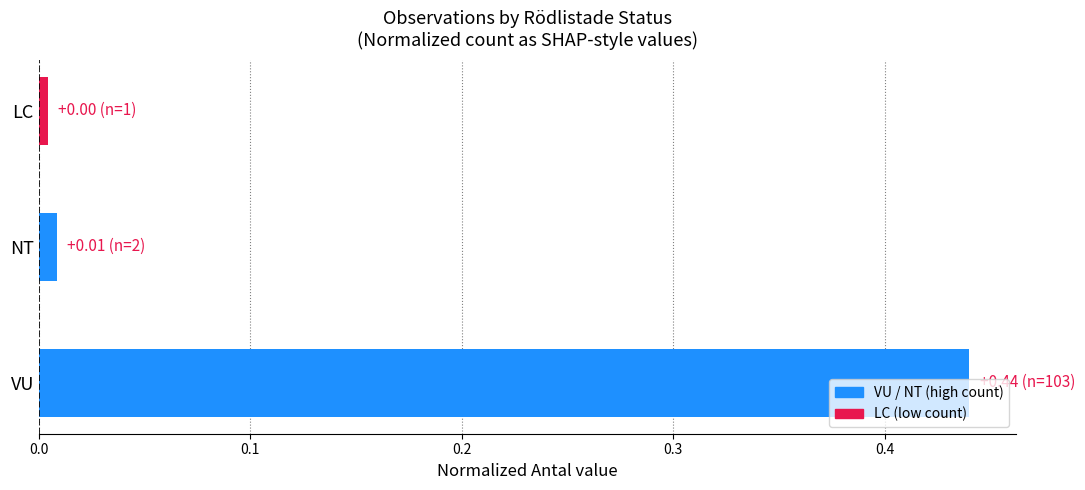

Where is the data nearest to the value 0?

LC